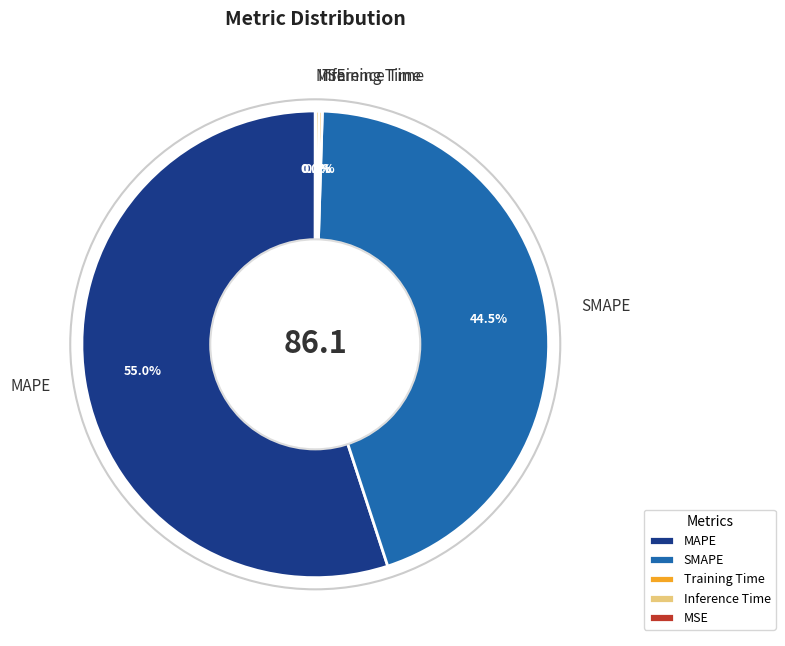

Is it true that MAPE is 55% of the pie?

True